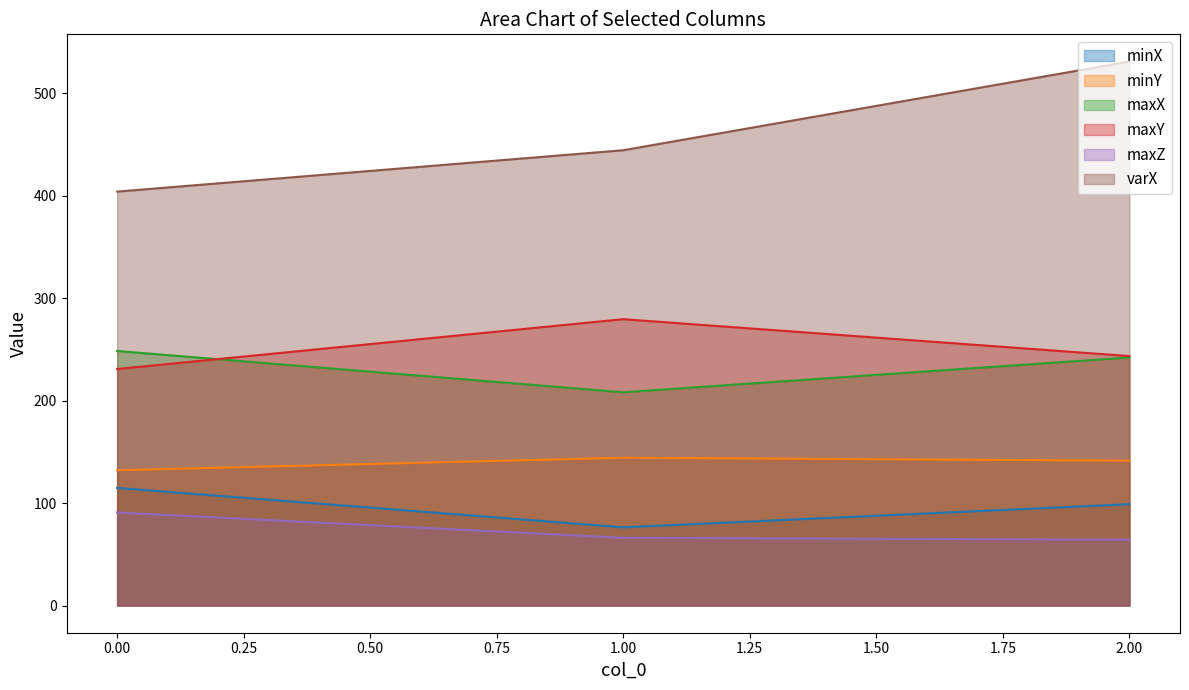

What is the approximate value of minY at 1.00?

144.2